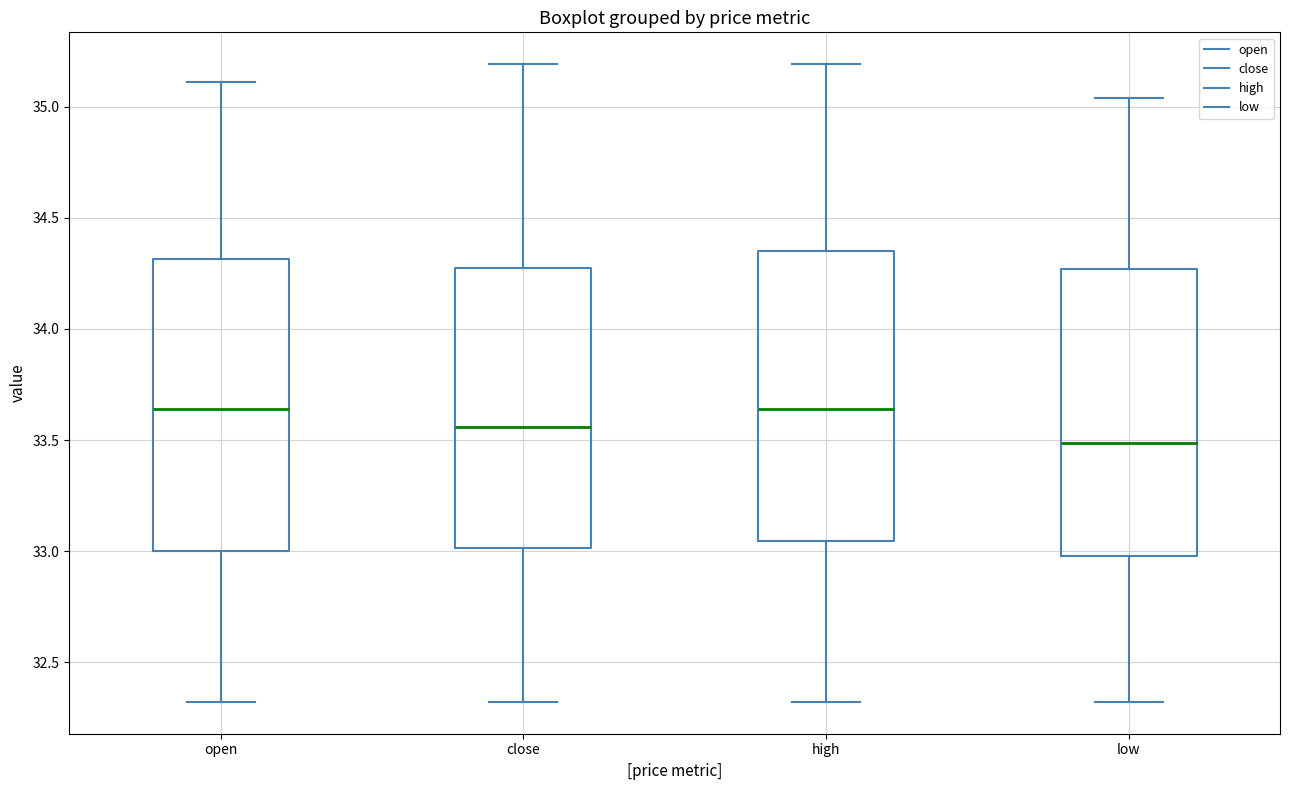

Reading left to right, read every box against the y-axis: the position of its median line, the range the box covers, and the ends of its whiskers. The values are not printed on the chart, so give them approximately, as read against the axis.

open: median 33.65, box 33.00 to 34.30, whiskers 32.30 to 35.10
close: median 33.55, box 33.00 to 34.25, whiskers 32.30 to 35.20
high: median 33.65, box 33.05 to 34.35, whiskers 32.30 to 35.20
low: median 33.50, box 33.00 to 34.25, whiskers 32.30 to 35.05